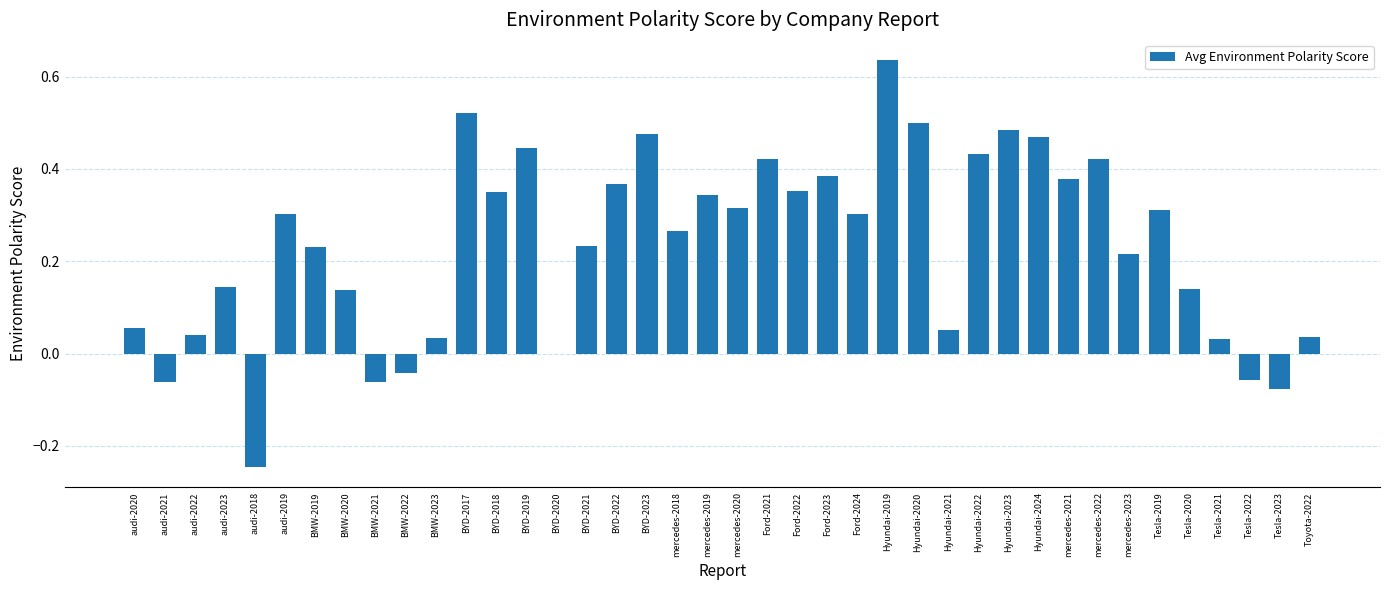

What is the change in value from BMW-2022 to Hyundai-2022?

+0.5